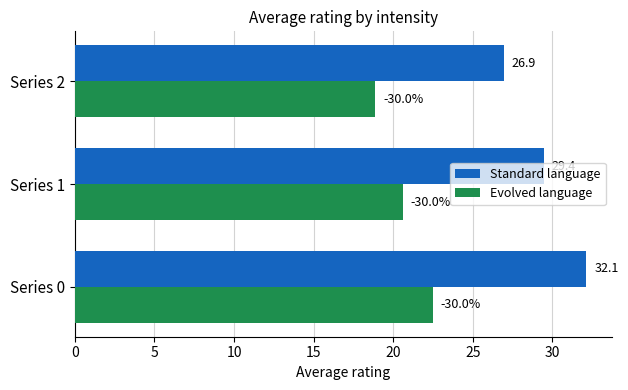

Which label corresponds to the smallest value in the chart?

Series 2